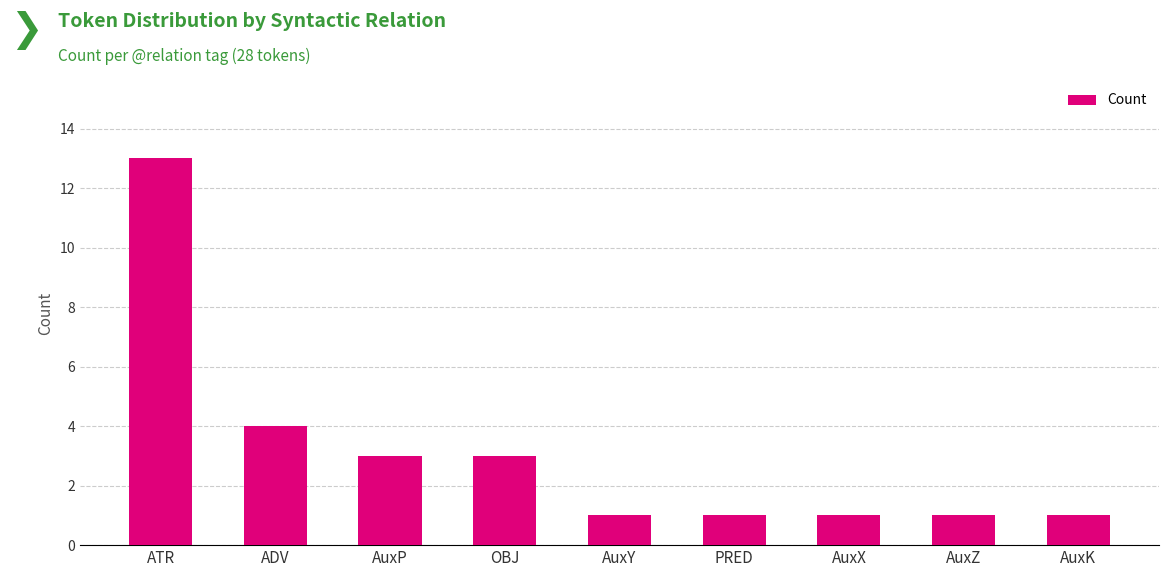

True or false: the data shows 1 at PRED.

True